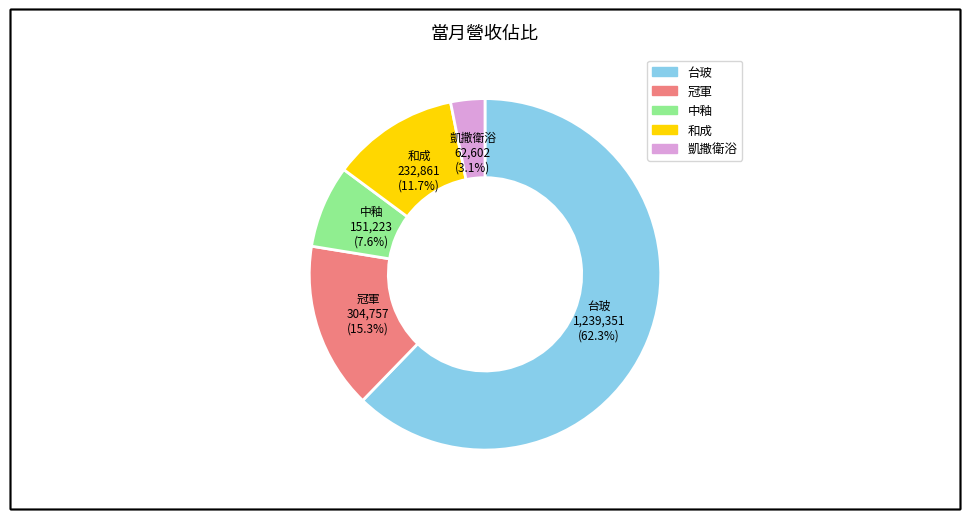

To the nearest percent, what percentage of the pie is 冠軍?

15%